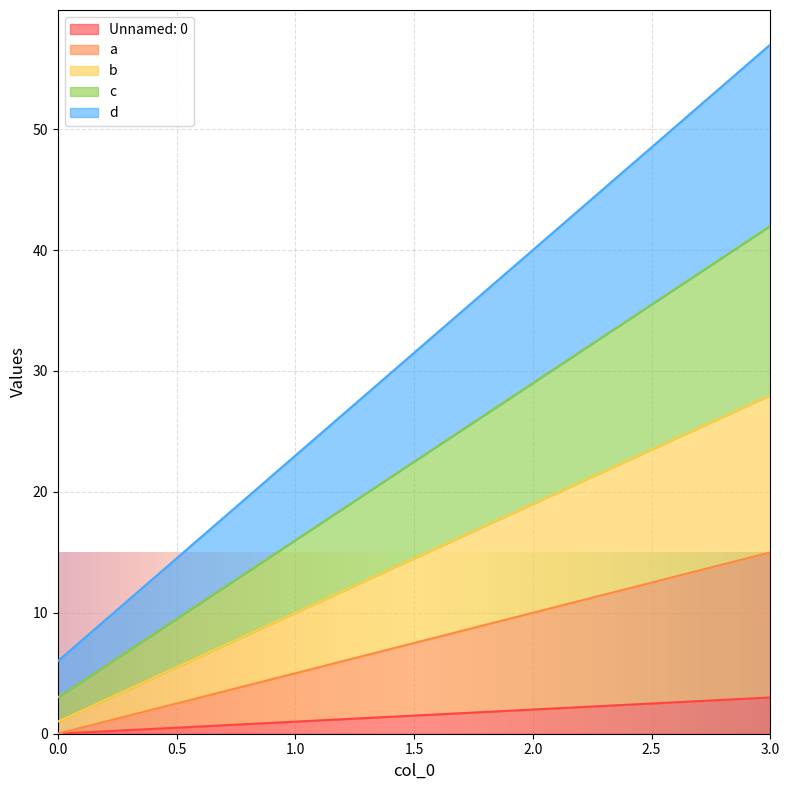

What is the approximate value of Unnamed: 0 at 1?

1